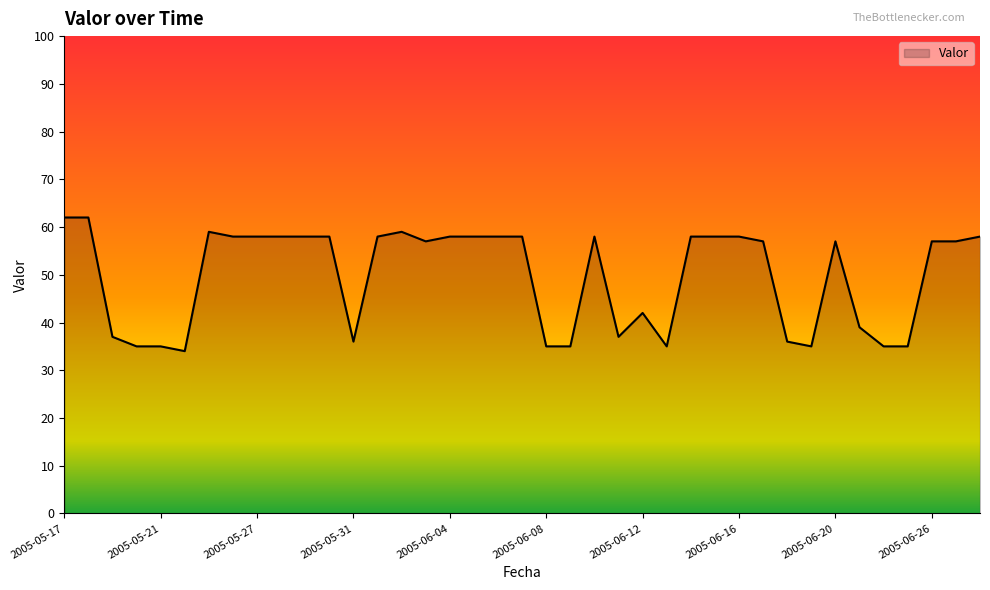

What is the average value?

50